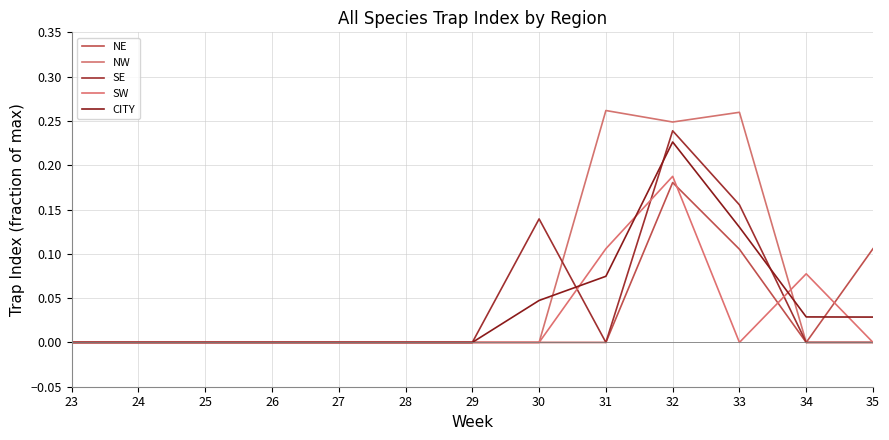

Reading left to right, list all the values displayed in this chart.

NE: 0.0	0.0	0.0	0.0	0.0	0.0	0.0	0.0	0.0	0.2	0.1	0.0	0.1
NW: 0.0	0.0	0.0	0.0	0.0	0.0	0.0	0.0	0.3	0.2	0.3	0.0	0.0
SE: 0.0	0.0	0.0	0.0	0.0	0.0	0.0	0.1	0.0	0.2	0.2	0.0	0.0
SW: 0.0	0.0	0.0	0.0	0.0	0.0	0.0	0.0	0.1	0.2	0.0	0.1	0.0
CITY: 0.0	0.0	0.0	0.0	0.0	0.0	0.0	0.0	0.1	0.2	0.1	0.0	0.0